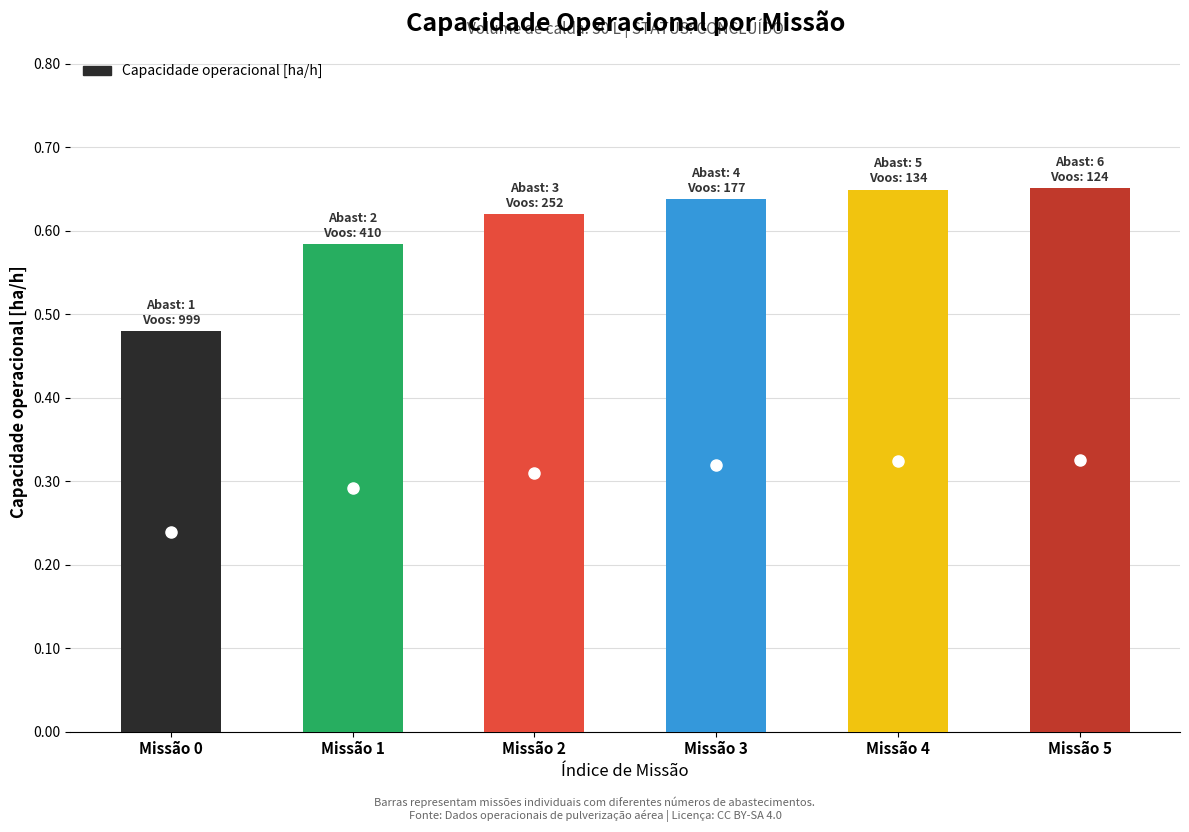

At which category does the chart reach its minimum across all series?

Missão 0